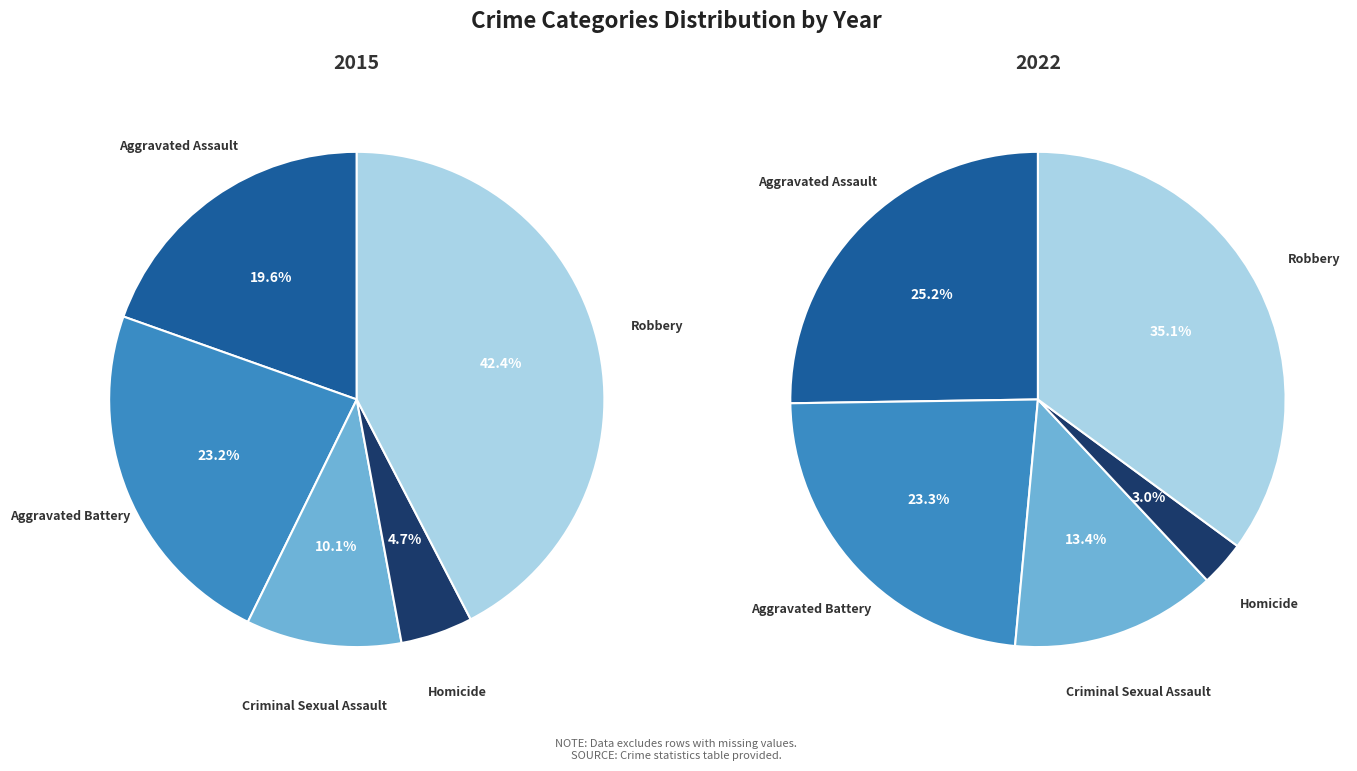

What is the largest slice in the pie chart?

Robbery